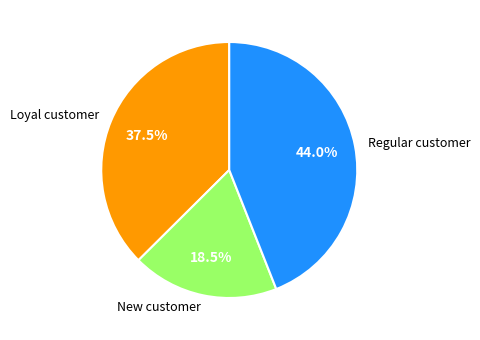

Rank the categories by value from lowest to highest.

New customer, Loyal customer, Regular customer